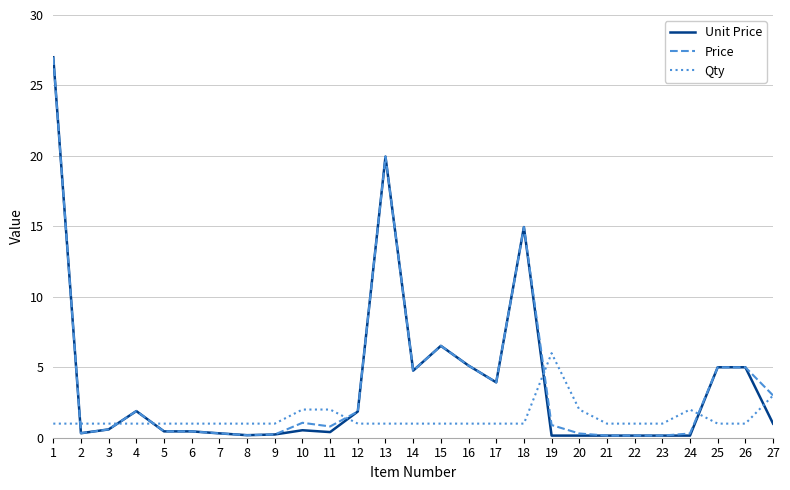

Is it true that Unit Price equals 0.1 at 22?

True